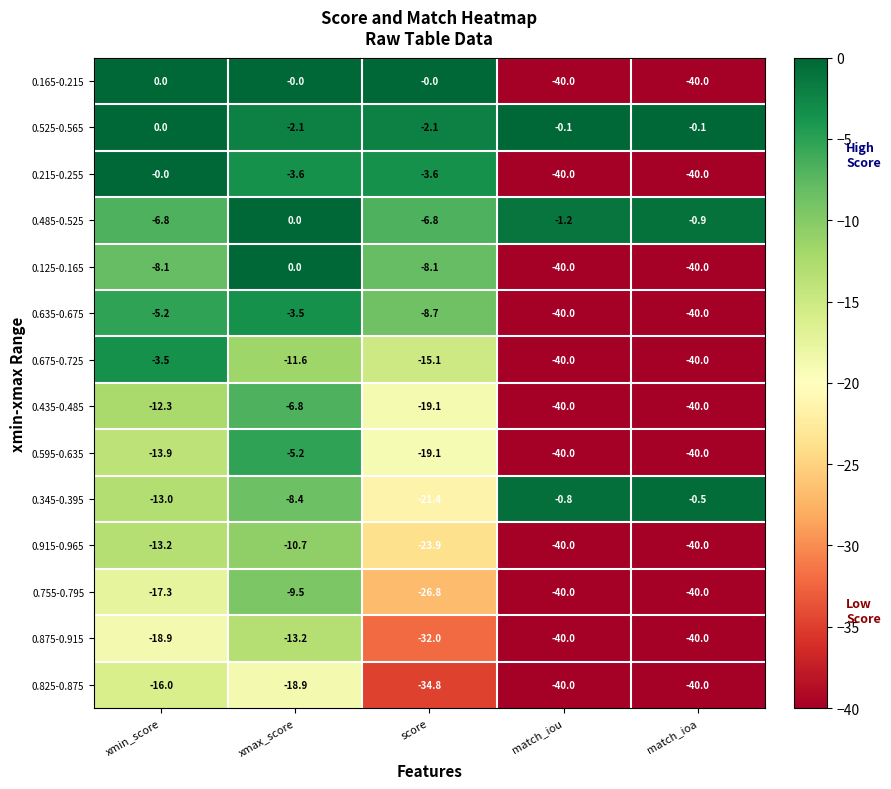

What is the difference between the highest and lowest values at score?

34.8